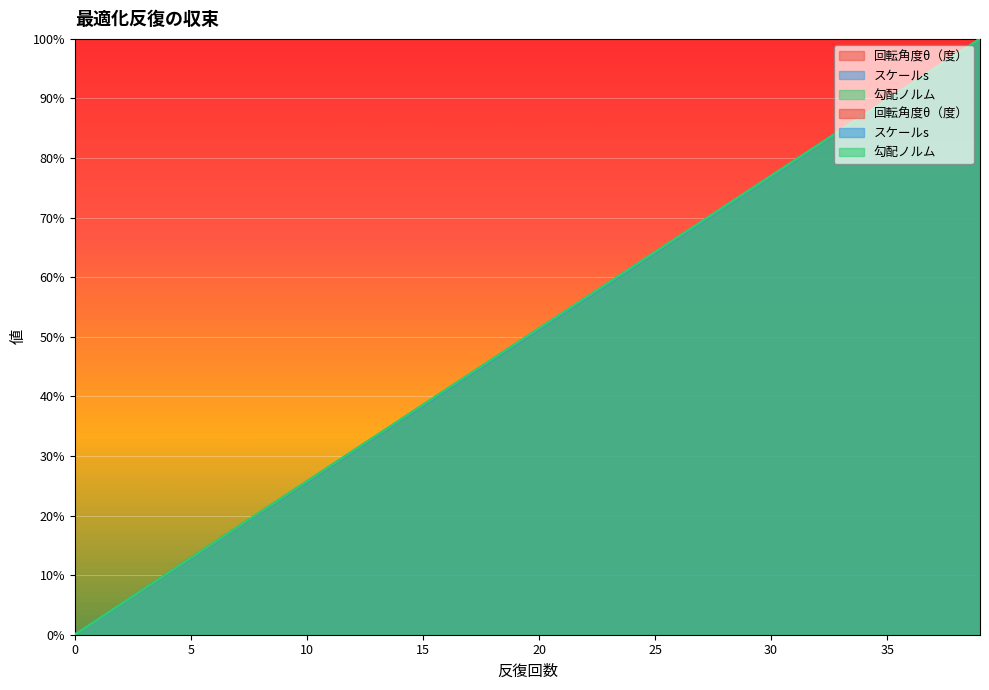

What are all the series names shown in the legend?

回転角度θ（度）, スケールs, 勾配ノルム